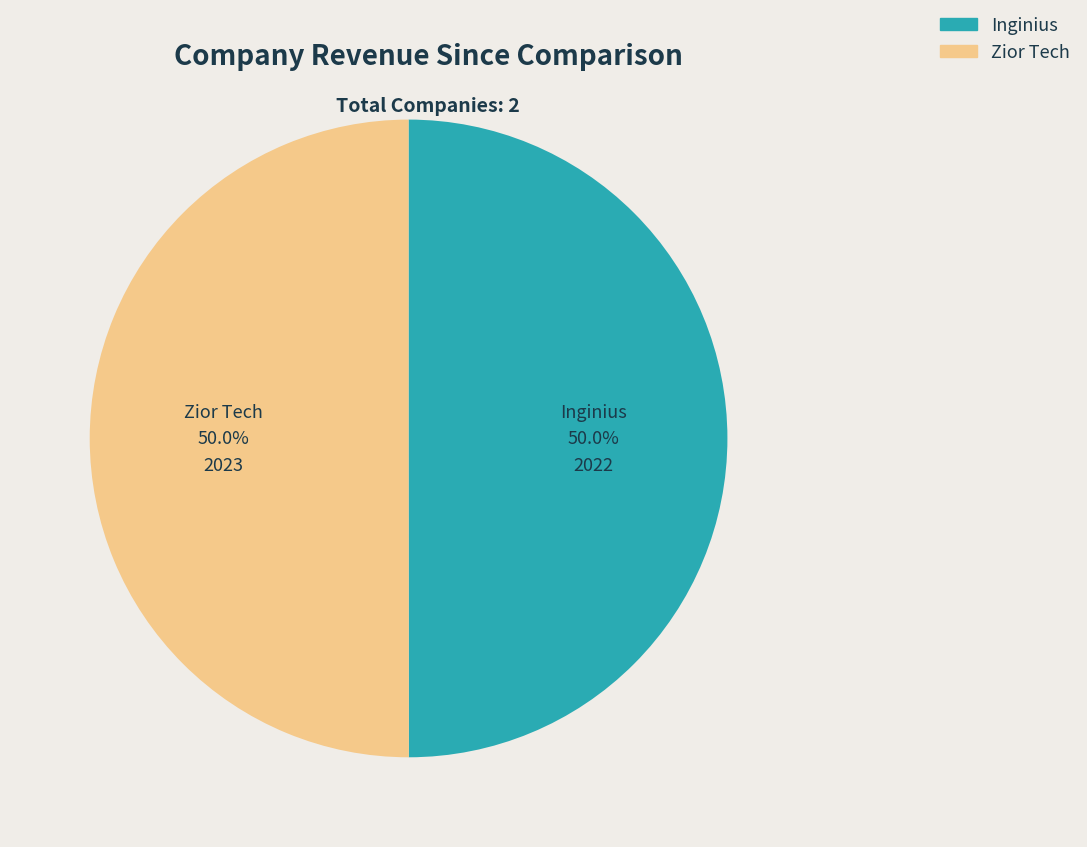

Approximately how many times larger is the value at Inginius compared to Zior Tech?

1.0